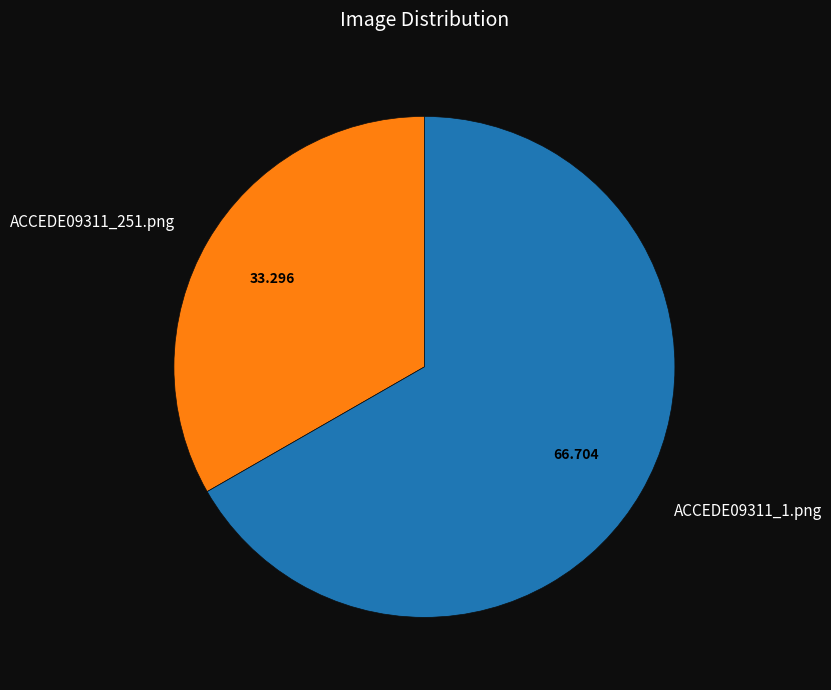

True or false: ACCEDE09311_251.png accounts for 33% of the total.

True